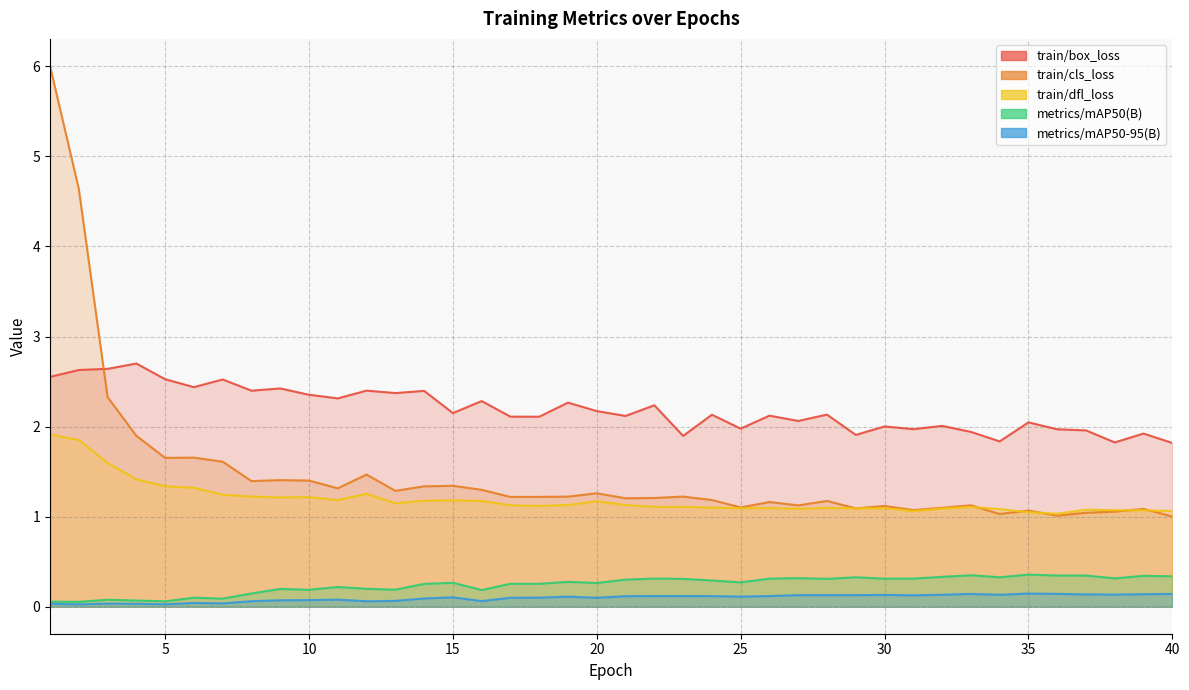

Is it true that train/box_loss equals 2.4 at 14?

True